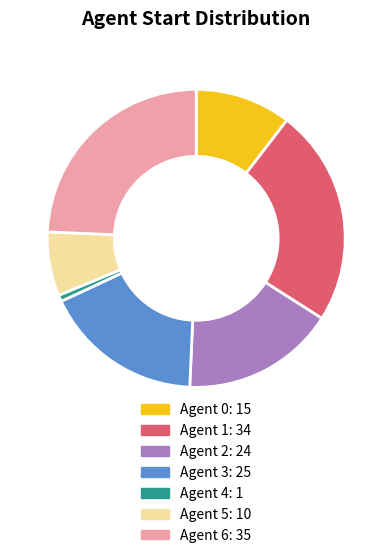

Is the sum of Agent 0 and Agent 3 greater than half?

No